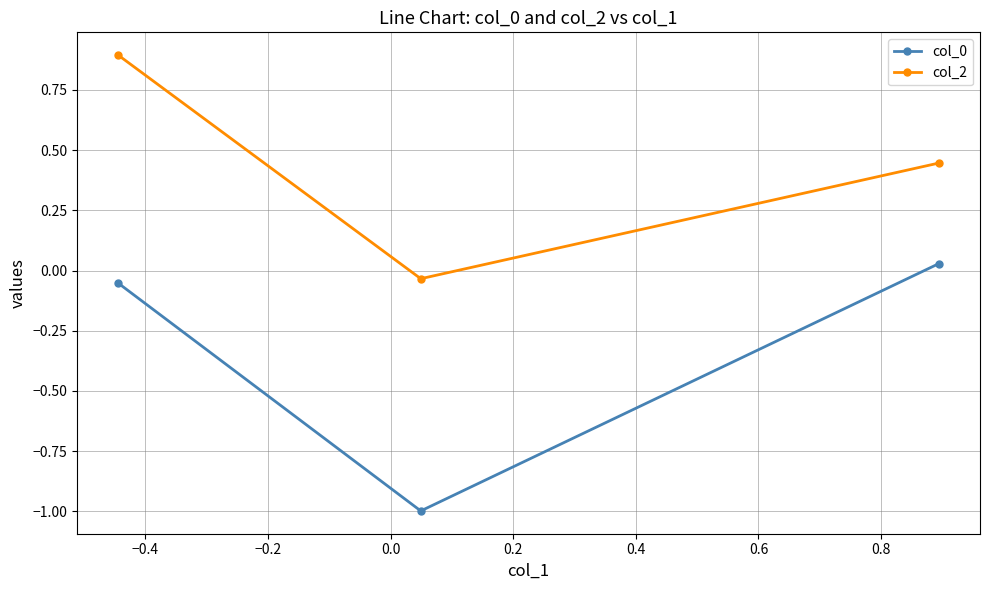

What is the average value of the col_2 series?

0.4